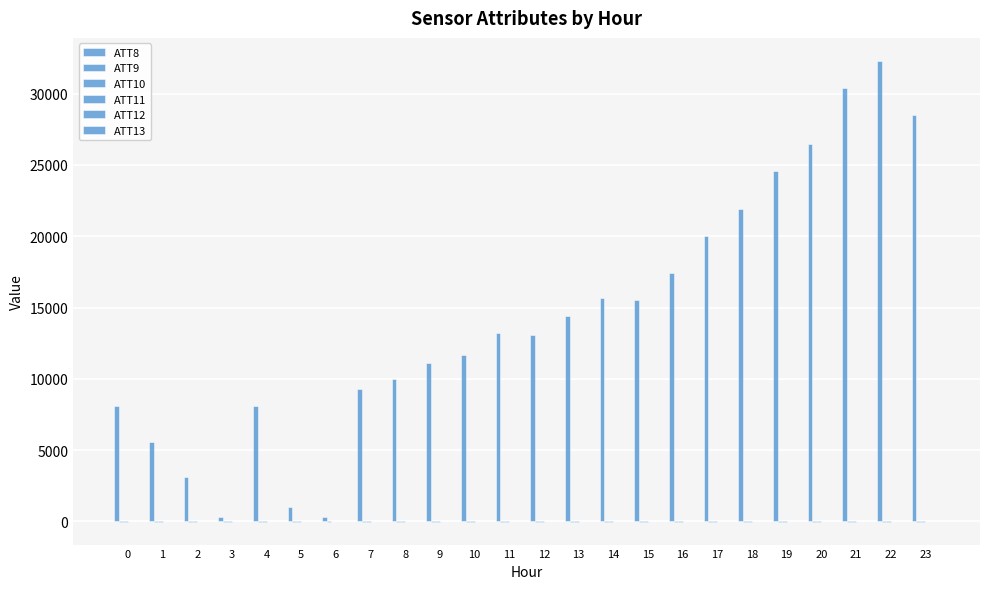

Does the chart contain stacked bars?

No